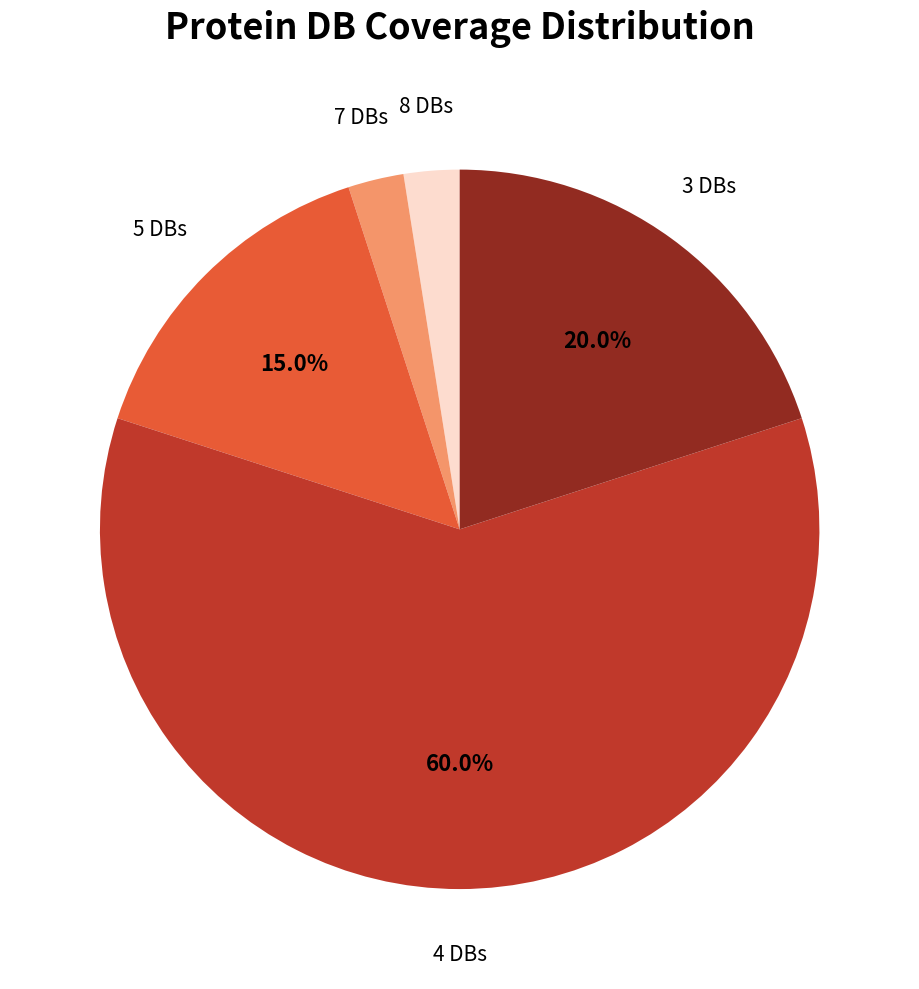

What is the ratio of the value at 3 DBs to the value at 5 DBs?

1.3